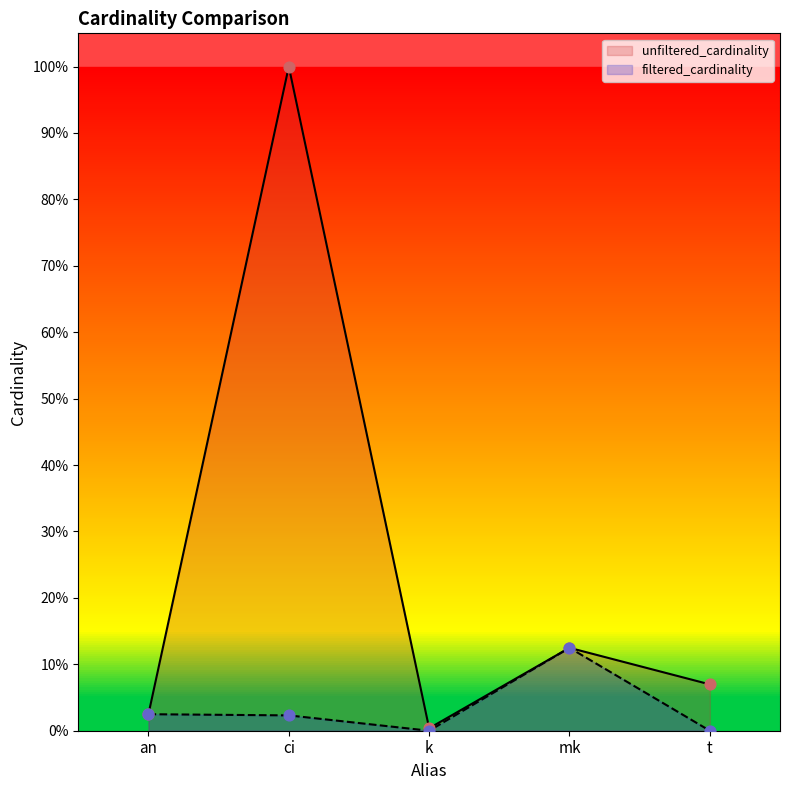

At how many categories does at least one series exceed 0?

5